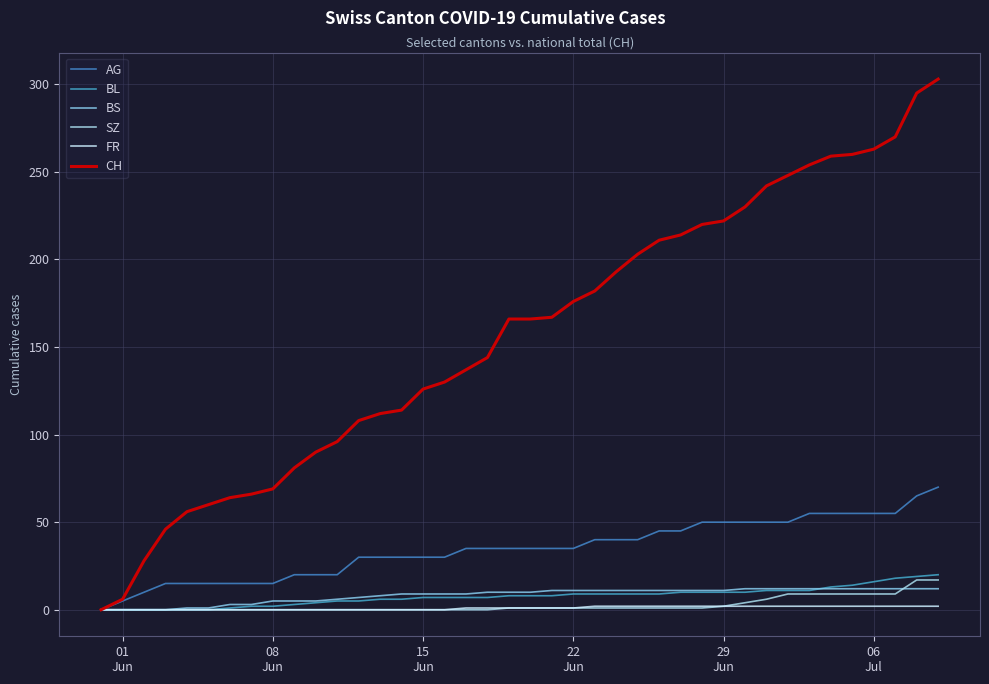

What is the value of the BL point at the 29th from the left?

10